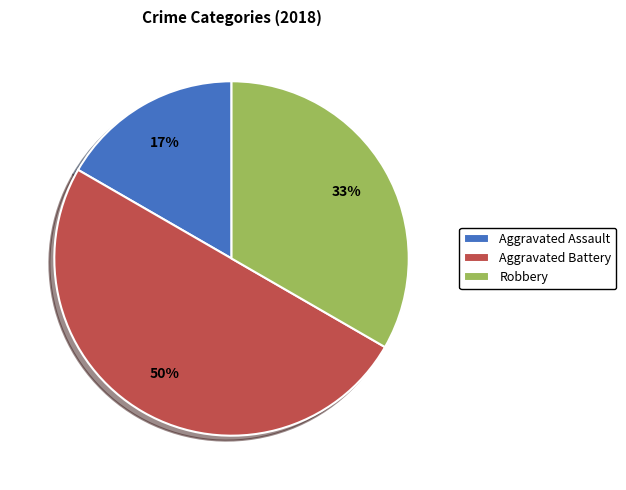

To the nearest percent, what is the combined percentage of Aggravated Battery and Robbery?

83%